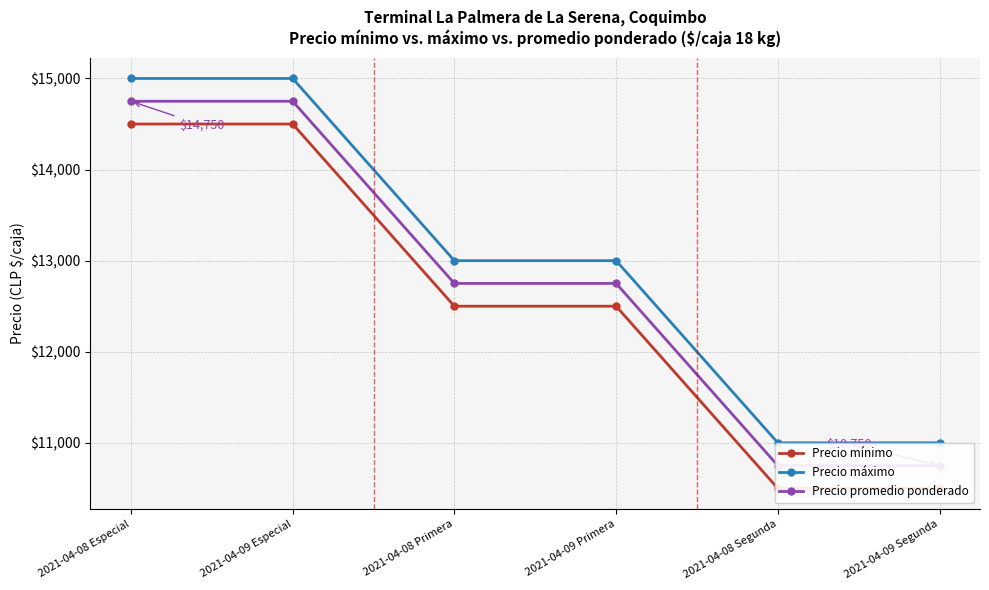

Which series changed the most between 2021-04-08 Especial and 2021-04-09 Primera?

Precio mínimo